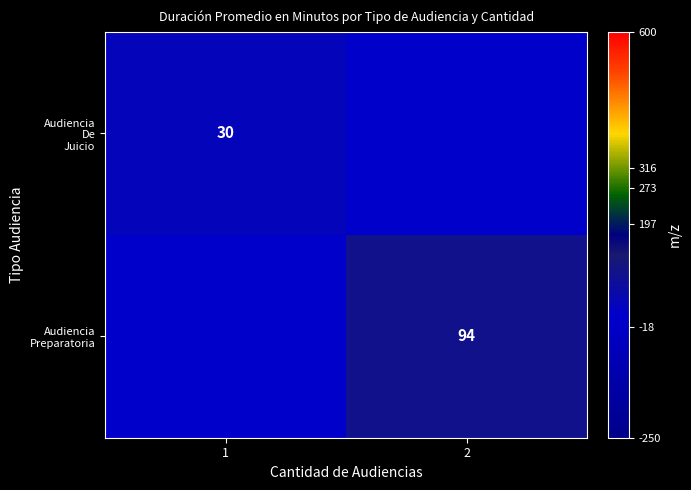

Which series has the widest spread of values?

Audiencia Preparatoria